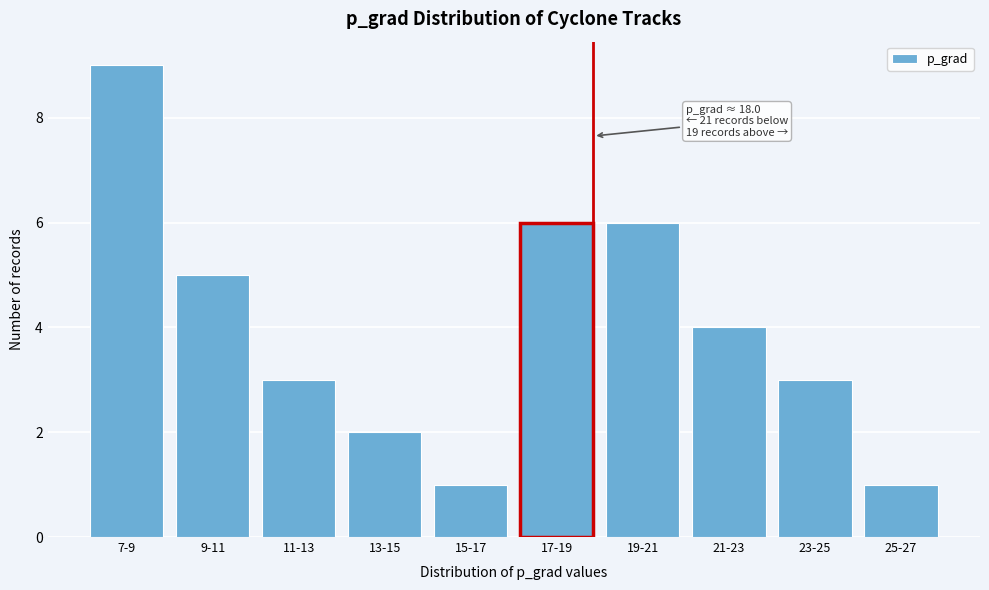

Reading right to left, list all the values displayed in this chart.

25-27=1	23-25=3	21-23=4	19-21=6	17-19=6	15-17=1	13-15=2	11-13=3	9-11=5	7-9=9